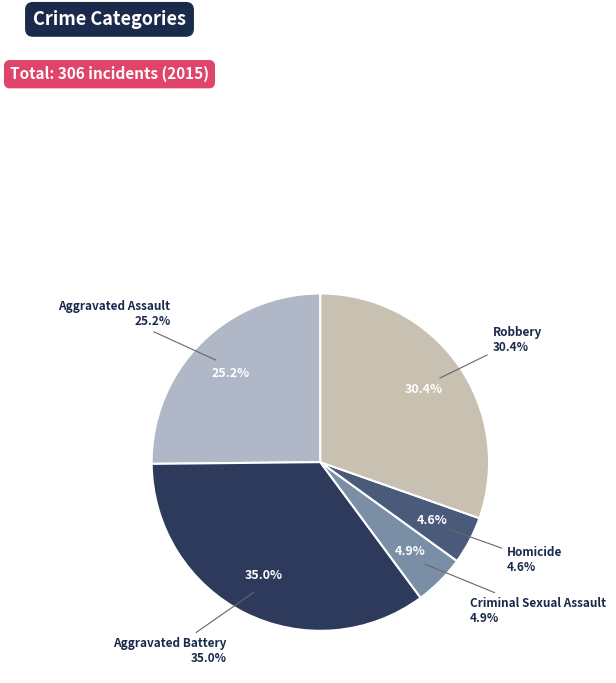

What portion of the pie excludes Homicide?

95.4%